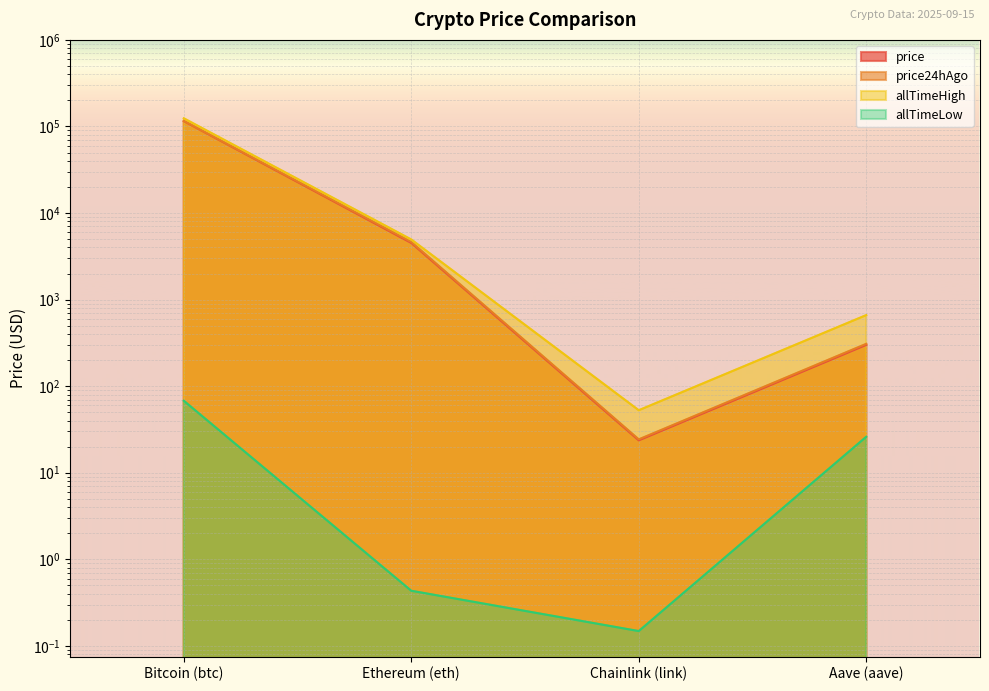

True or false: allTimeLow and price cross at least once.

False